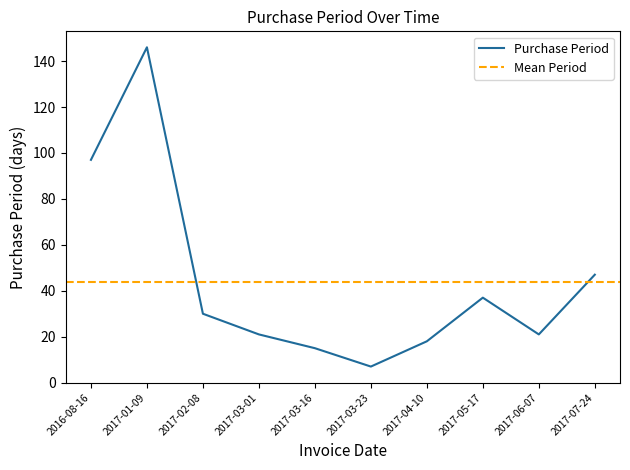

Is this an area chart (filled region under the line)?

No